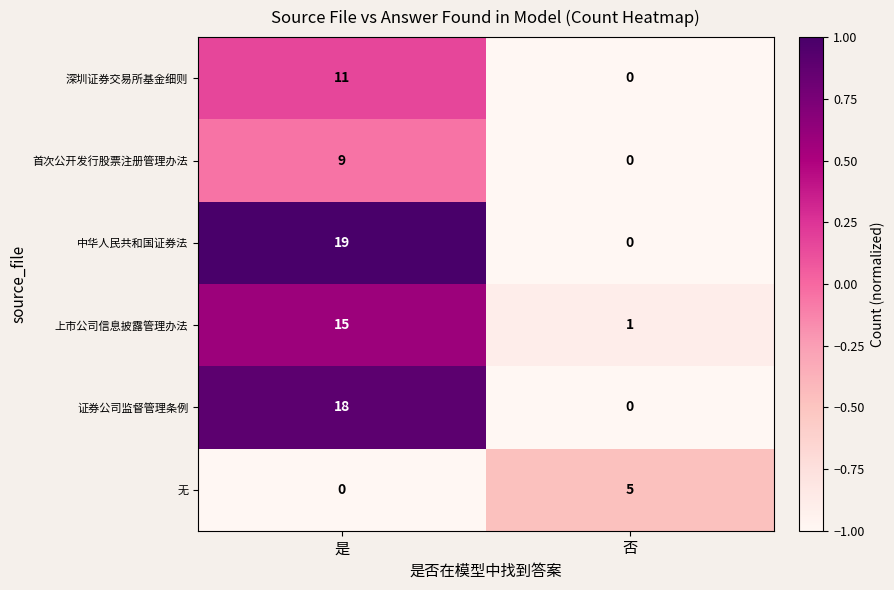

How many values in 深圳证券交易所基金细则 are above zero?

1